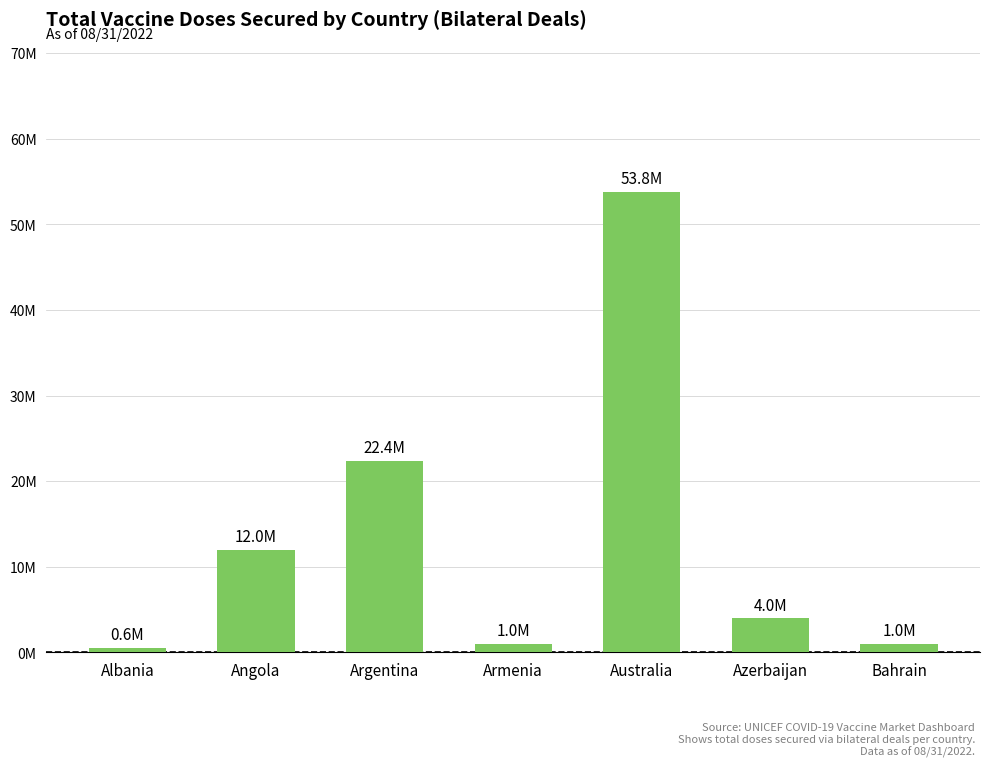

Does the chart contain stacked bars?

No